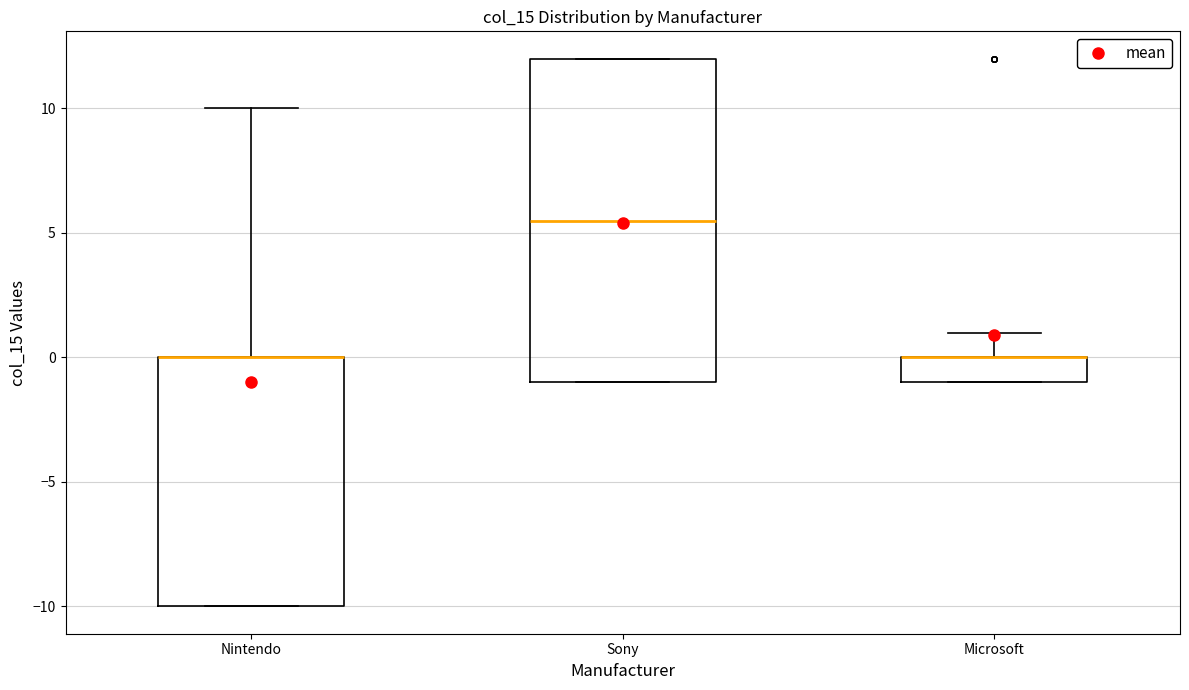

Where is the lower edge of the box for Microsoft on the y-axis? The values are not printed on the chart, so give them approximately, as read against the axis.

-1.0